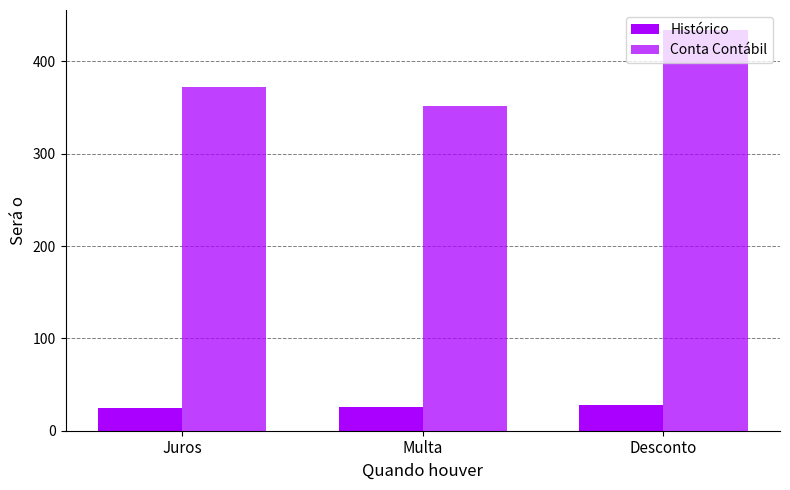

Which series has the largest total across all categories?

Conta Contábil